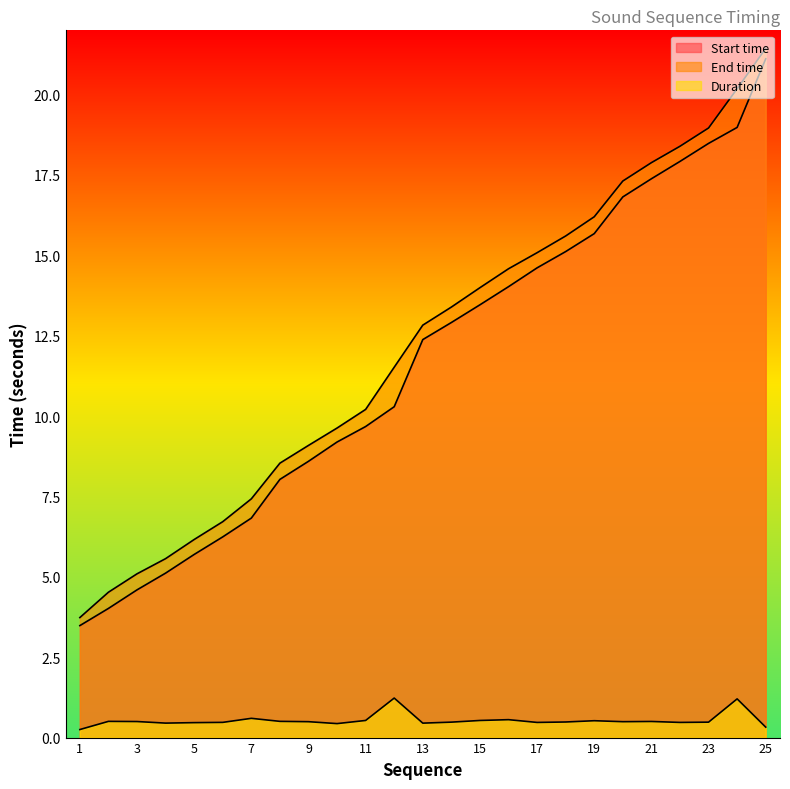

True or false: Start time and End time intersect in this chart.

False